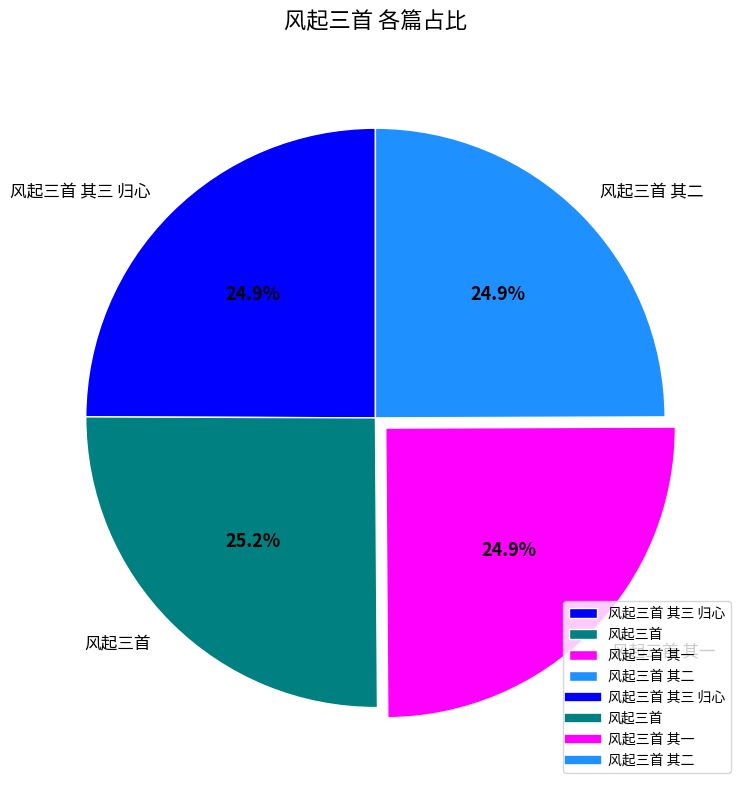

Does 风起三首 account for over 50% of the chart?

No